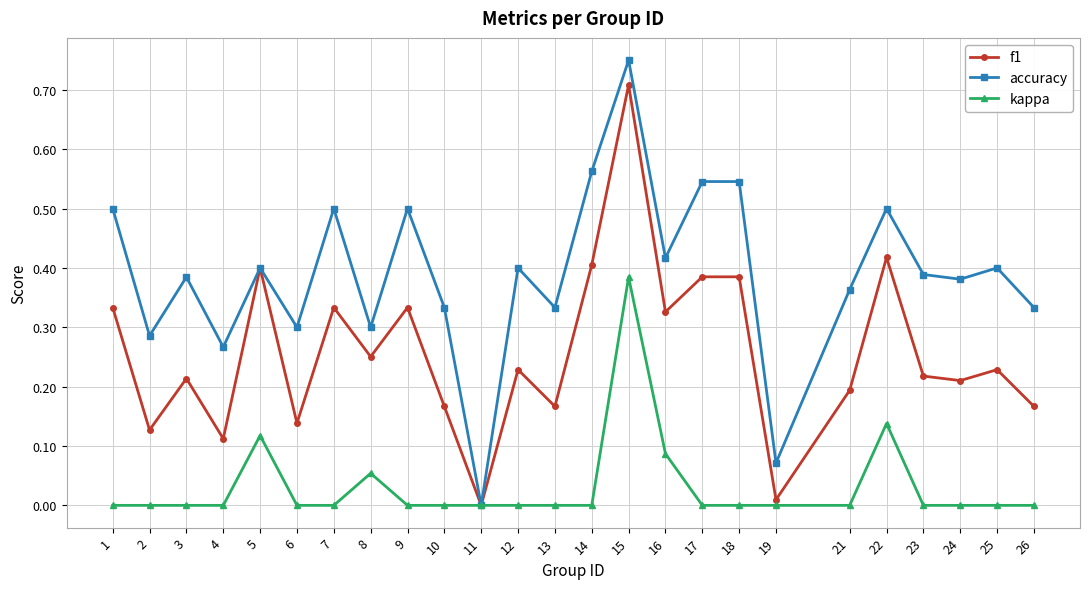

Where is the first local minimum for f1?

2